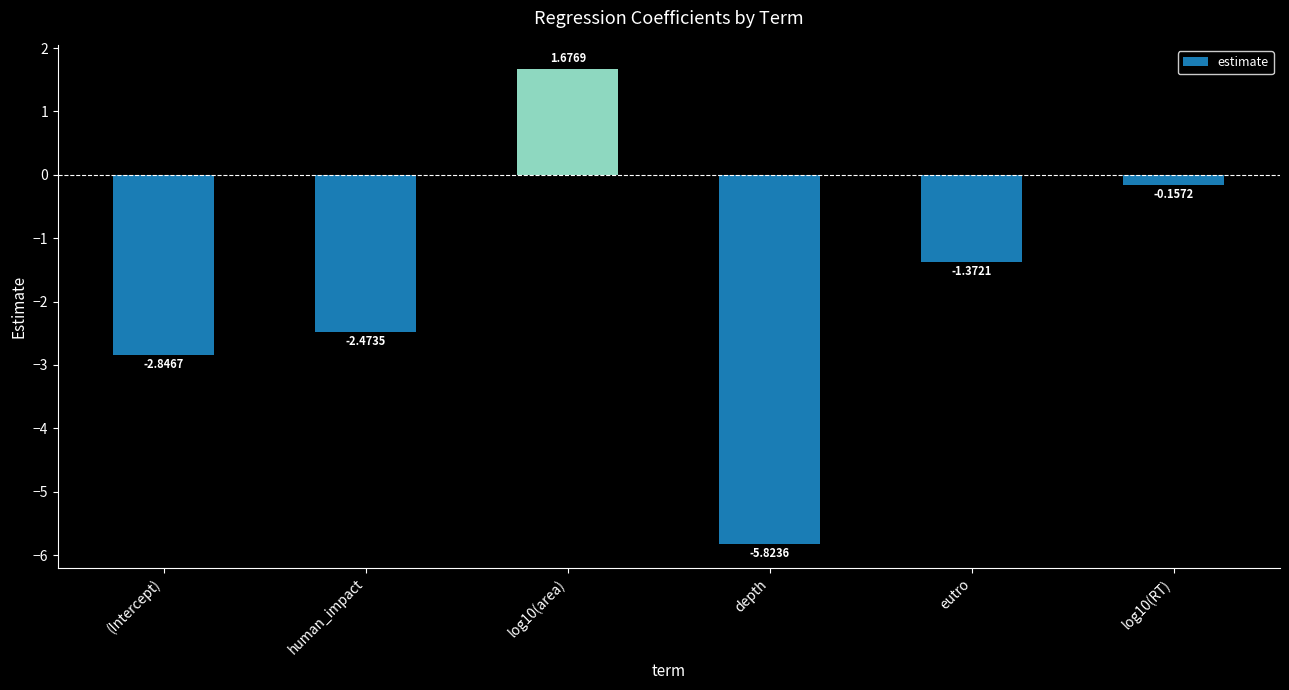

At which category does the chart reach its minimum across all series?

depth